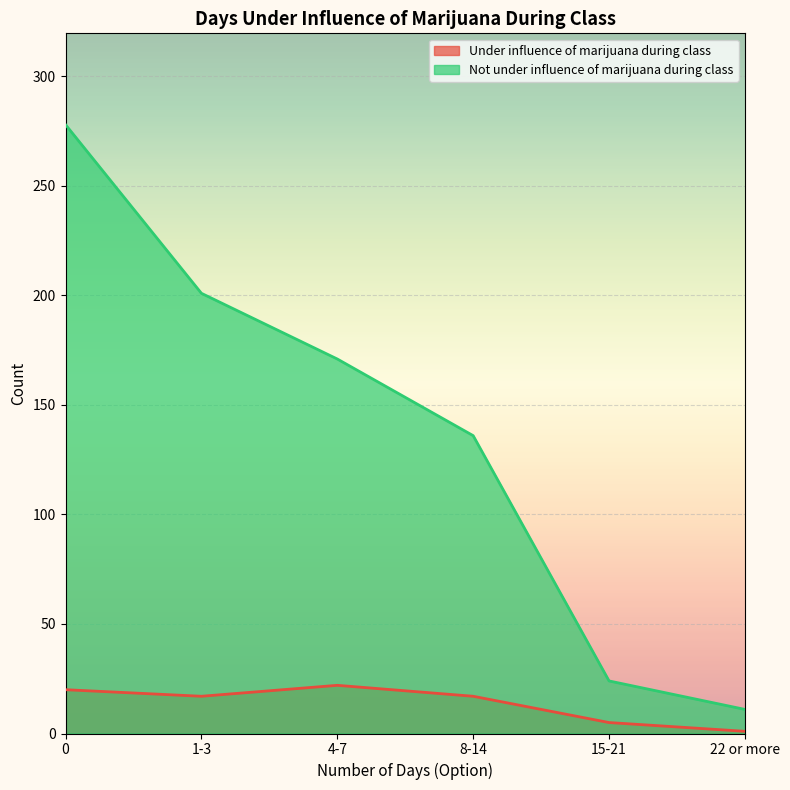

How many data points does each series have?

6